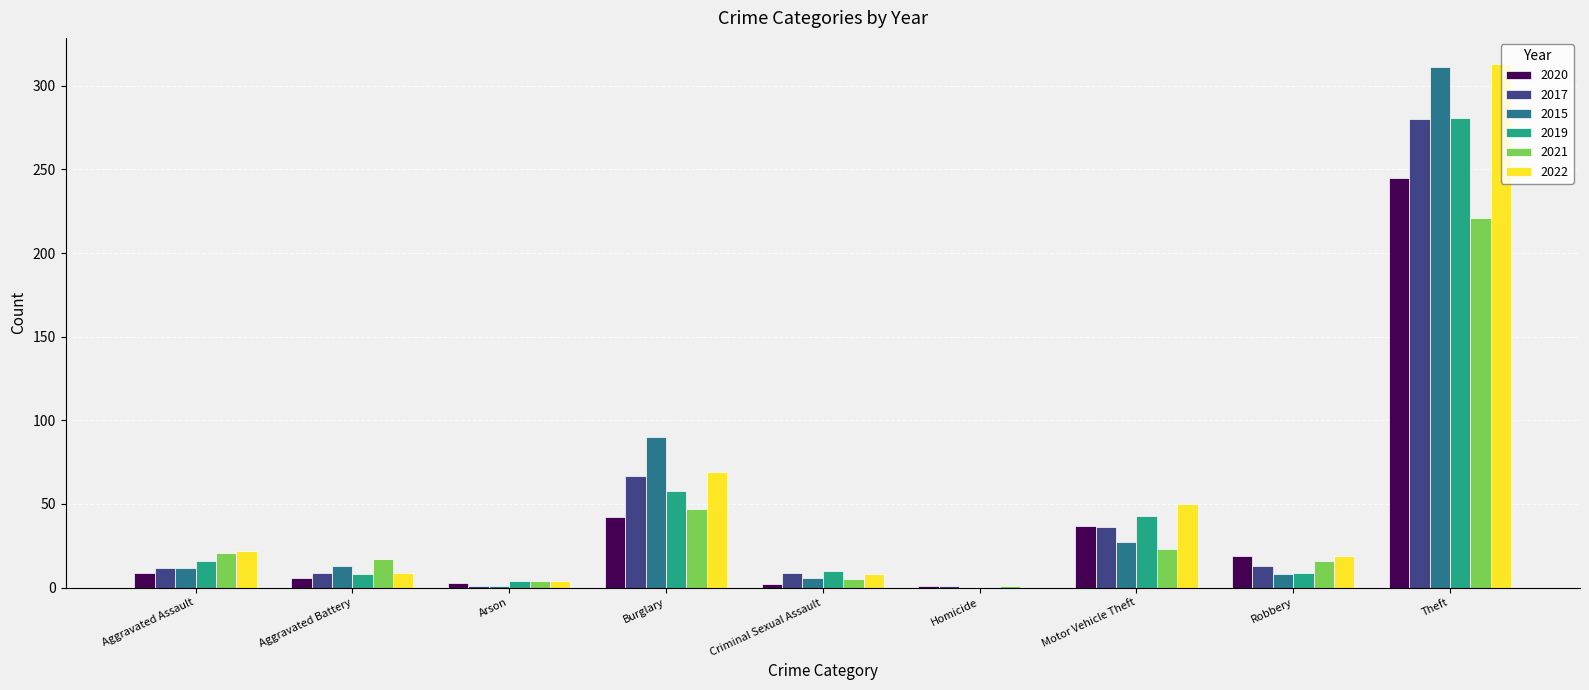

What is the greatest value displayed?

313